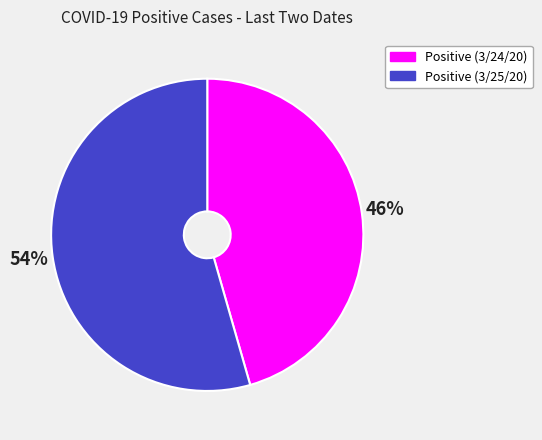

Which has a higher value, Positive (3/25/20) or Positive (3/24/20)?

Positive (3/25/20)